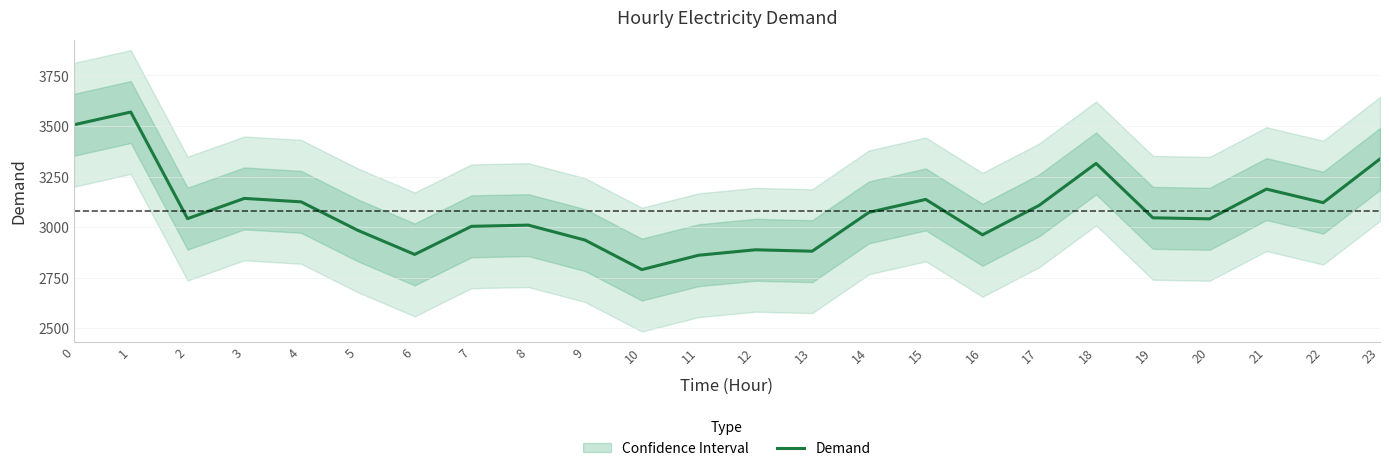

What is the ratio of the value at 12 to the value at 3?

0.9